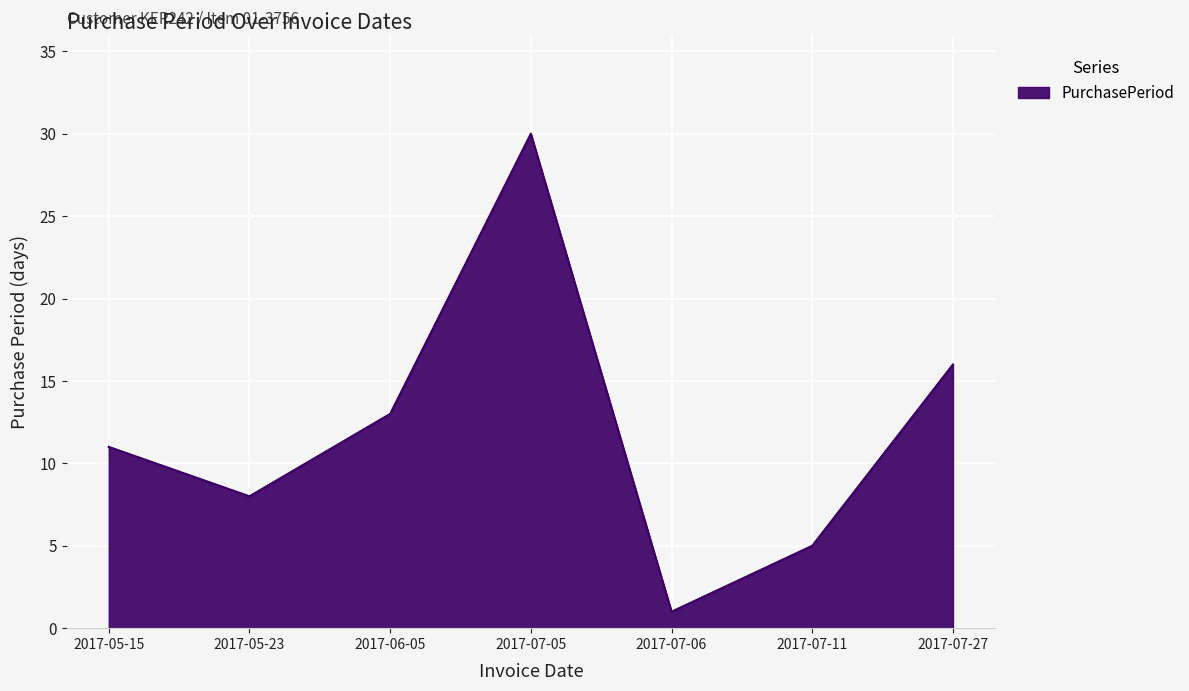

Is it true that the value at 2017-07-11 is 1?

False